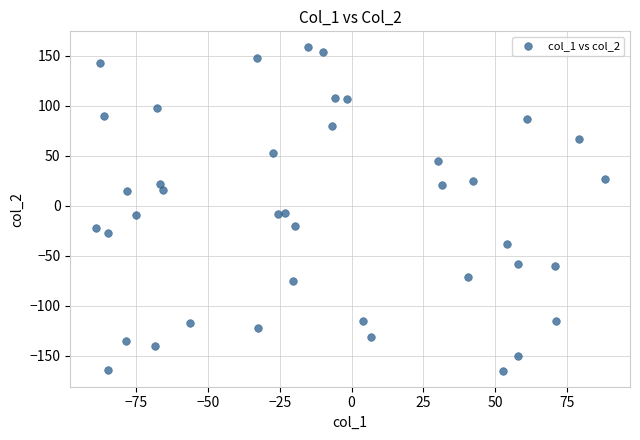

What is the range of X values (max minus min)?

177.4